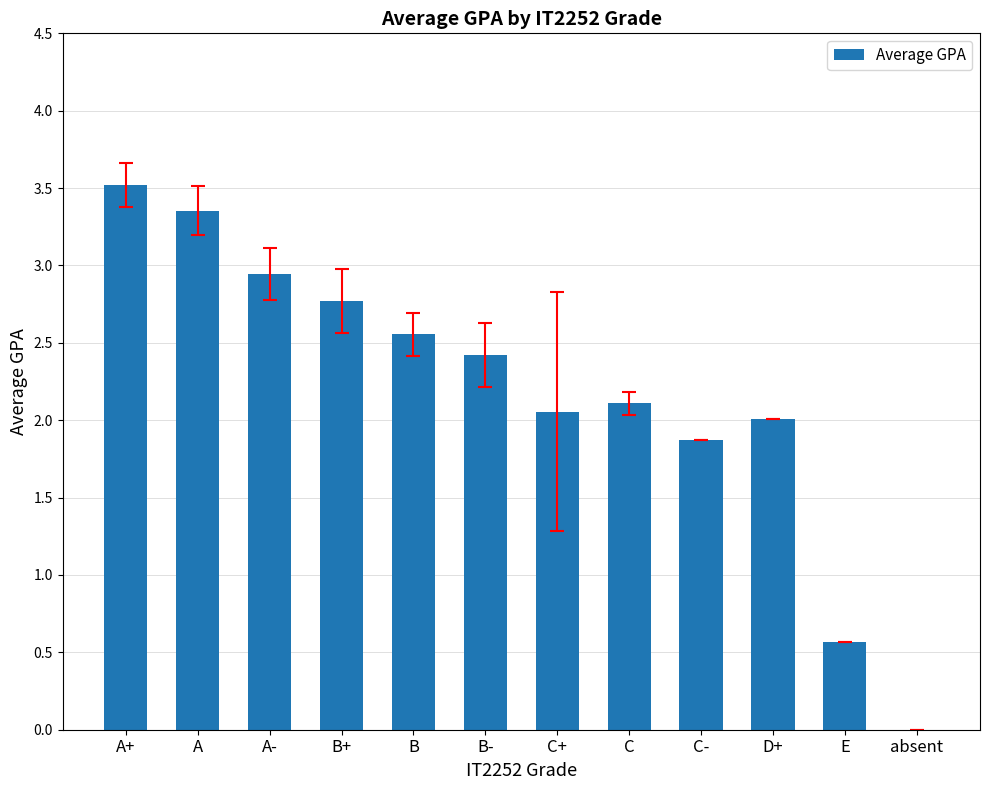

Approximately how many times larger is the value at A- compared to B?

1.2